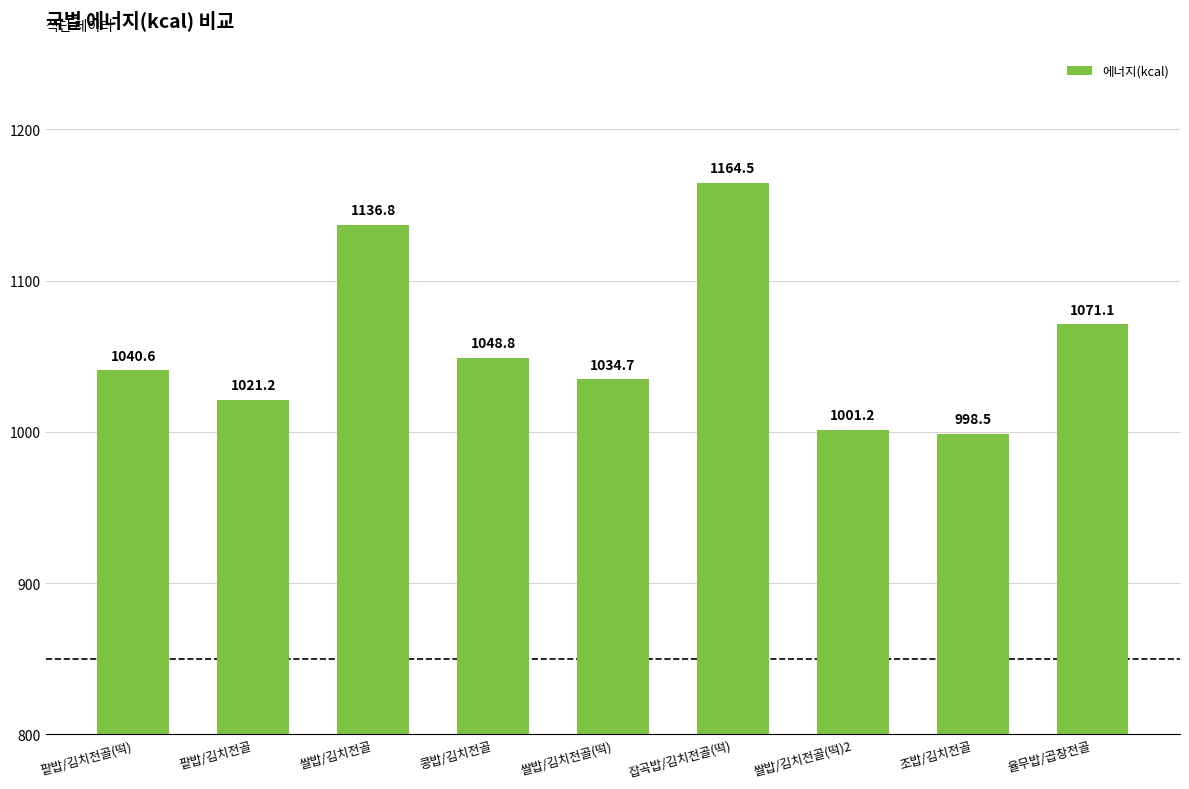

Rank the categories by value from highest to lowest.

잡곡밥/김치전골(떡), 쌀밥/김치전골, 율무밥/곱창전골, 콩밥/김치전골, 팥밥/김치전골(떡), 쌀밥/김치전골(떡), 팥밥/김치전골, 쌀밥/김치전골(떡)2, 조밥/김치전골